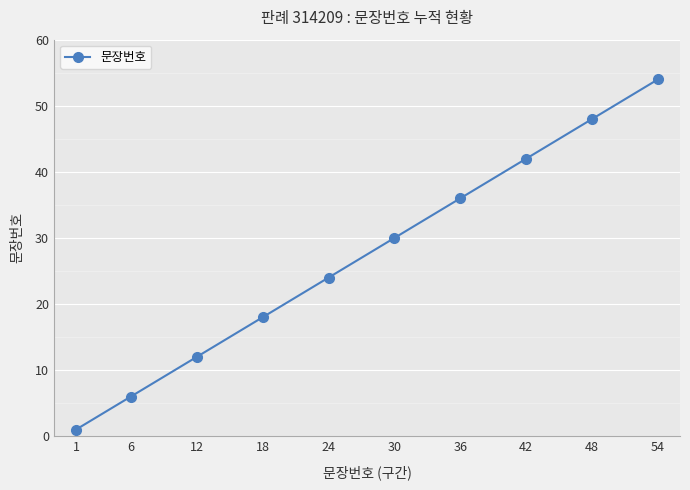

True or false: the data shows 68 at 48.

False